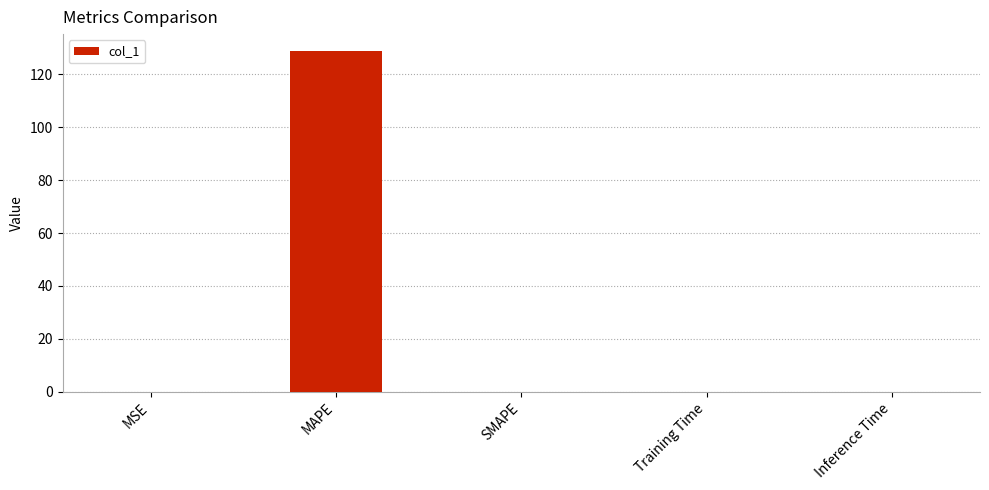

Count the number of data series in this chart.

1